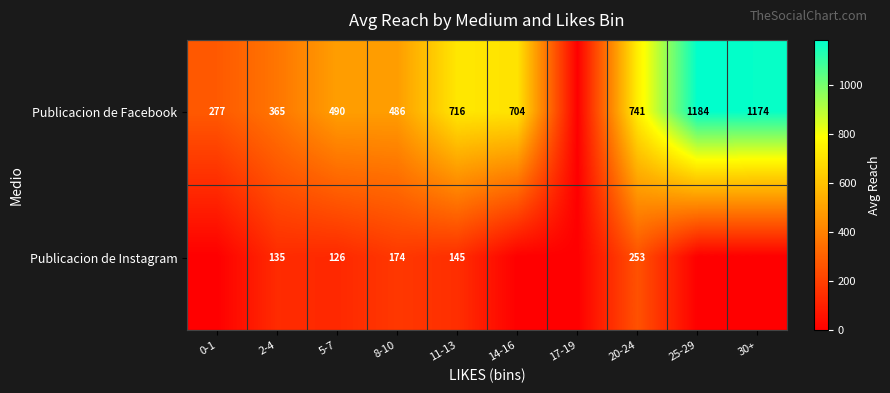

The Publicacion de Facebook series shows 161 at 2-4. True or false?

False